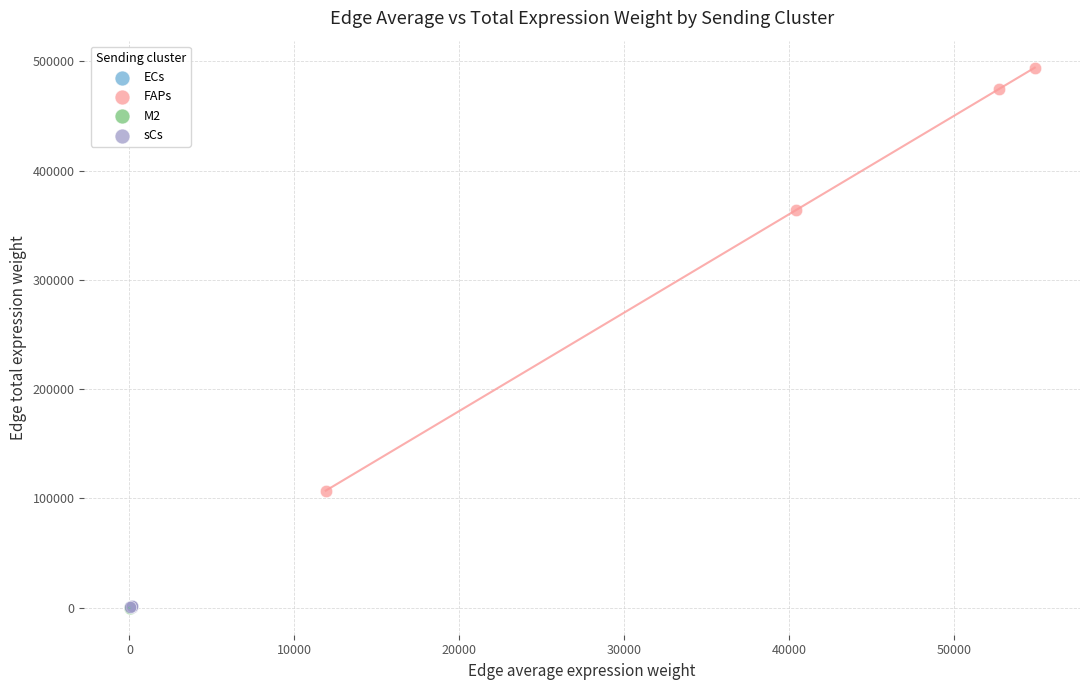

Which series has the widest spread of Y values?

FAPs